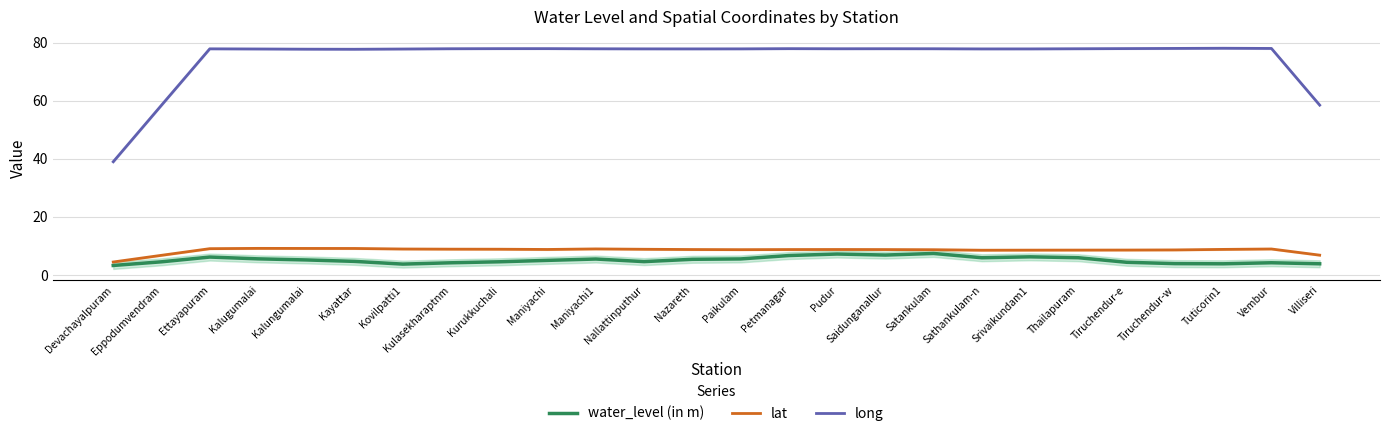

What is the sum of the long values at Sathankulam-n and Eppodumvendram?

136.4